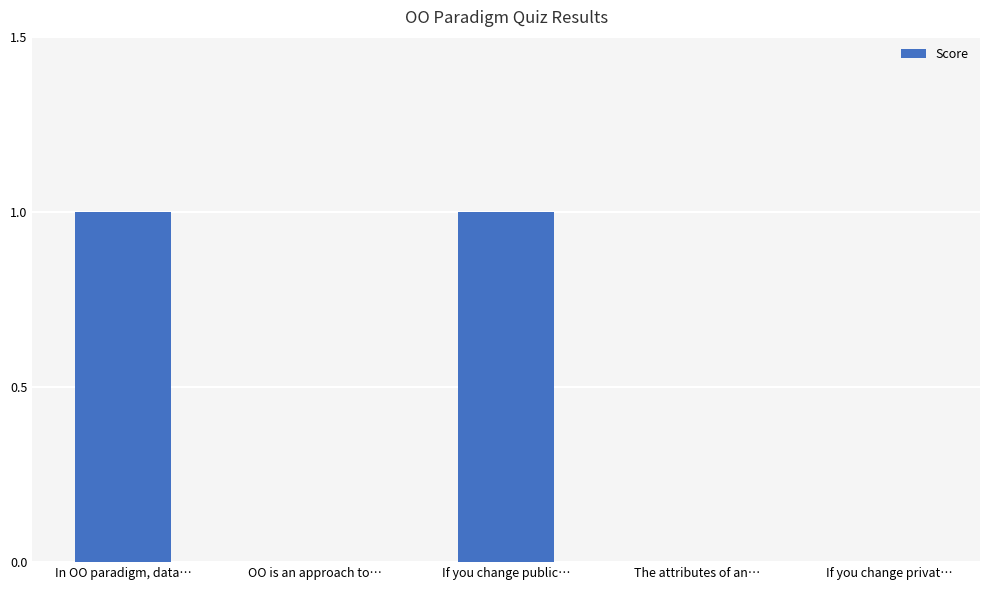

True or false: the data shows 1 at In OO paradigm, data….

True